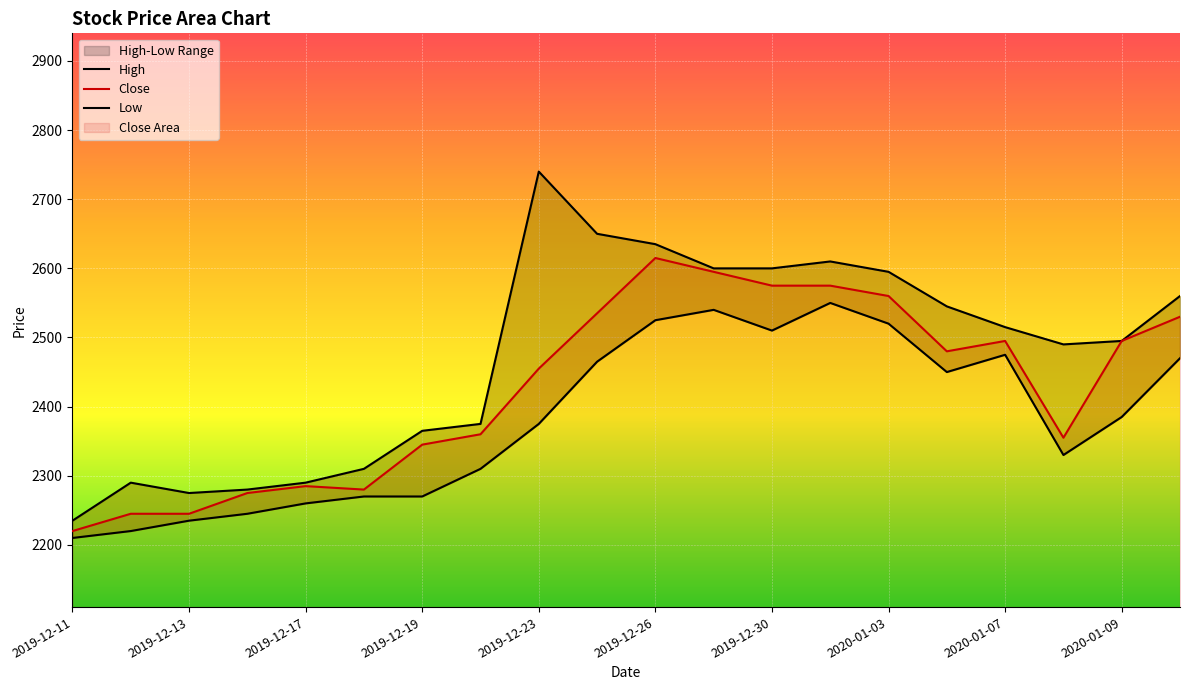

What is the lowest value of the Close series?

2220